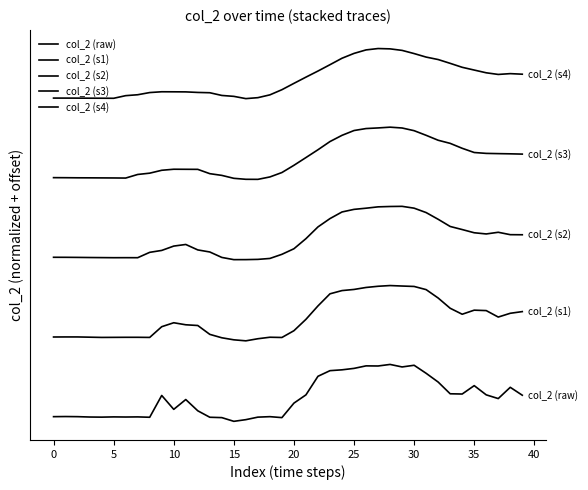

What is the label of the 20th point from the right?

20